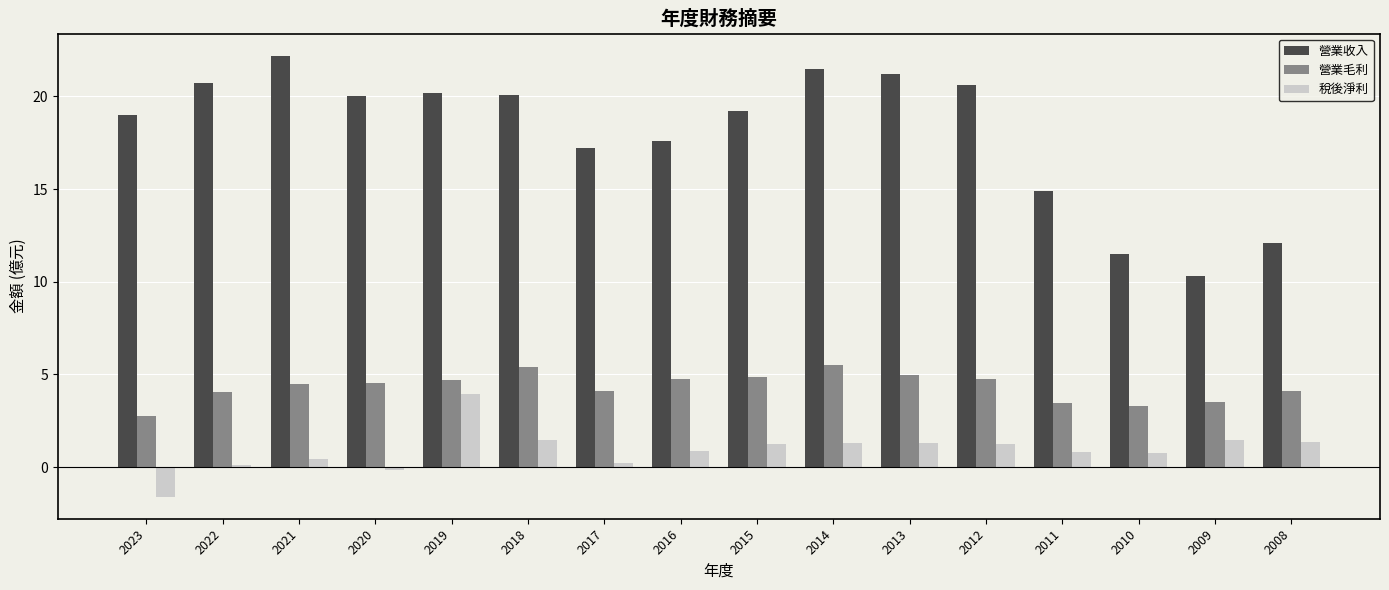

Is it true that 營業毛利 equals 1.8 at 2014?

False